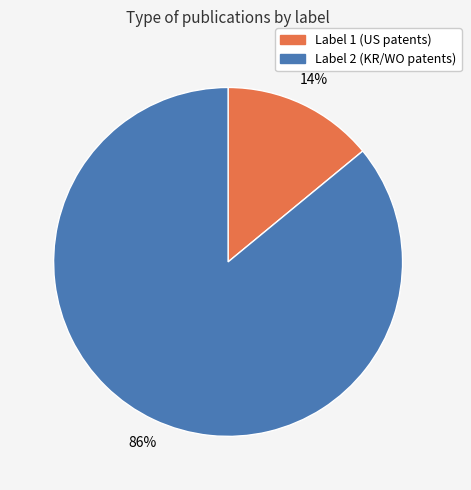

To the nearest percent, what is the difference between the largest and smallest slice percentages?

72%